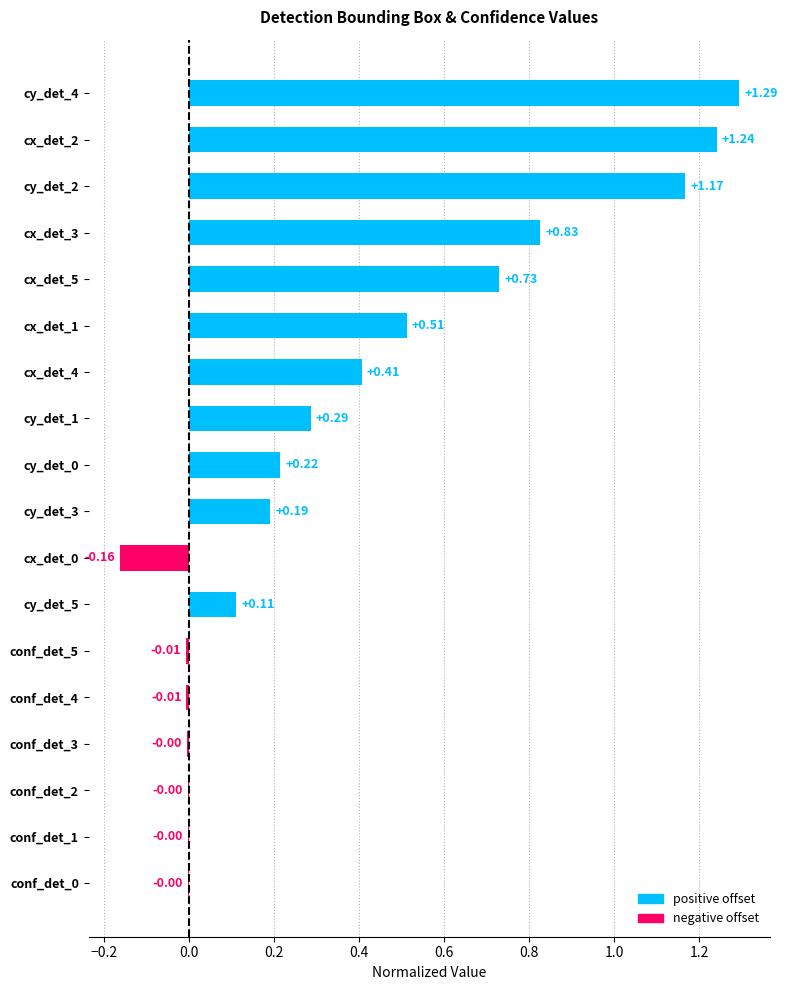

What is the sum of all values?

6.8